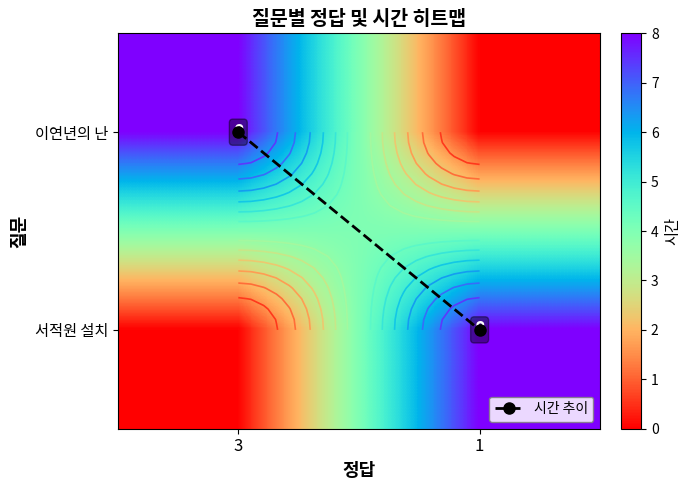

What is the difference between the highest and lowest values at 1?

8